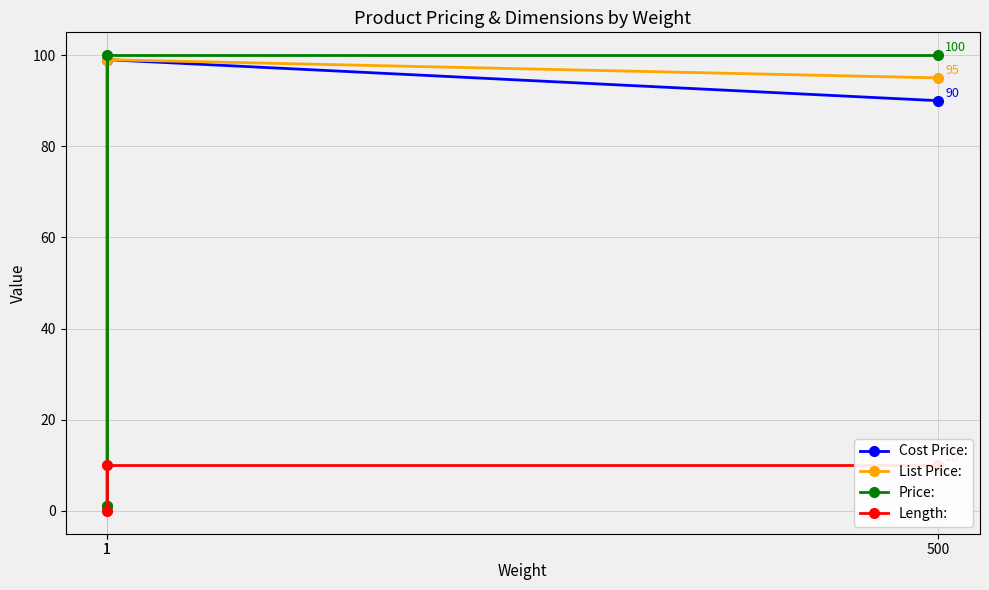

What is the total value across all series at 1?

3